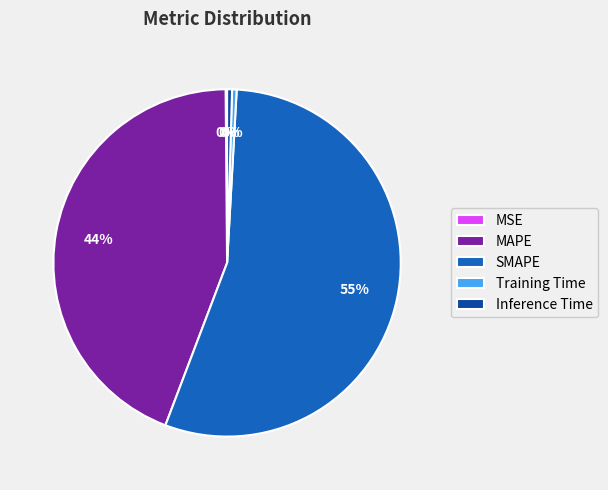

What is the ratio of the value at SMAPE to the value at MAPE?

1.2